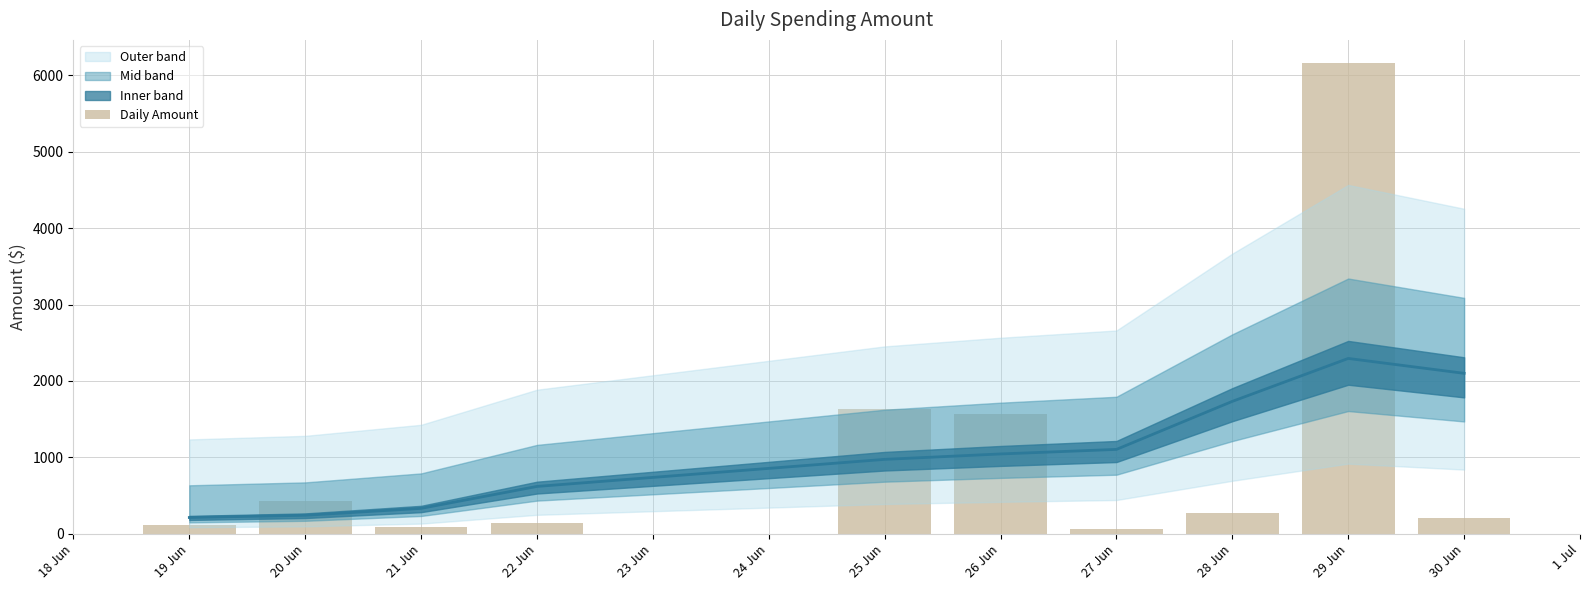

Are the bars horizontal?

No